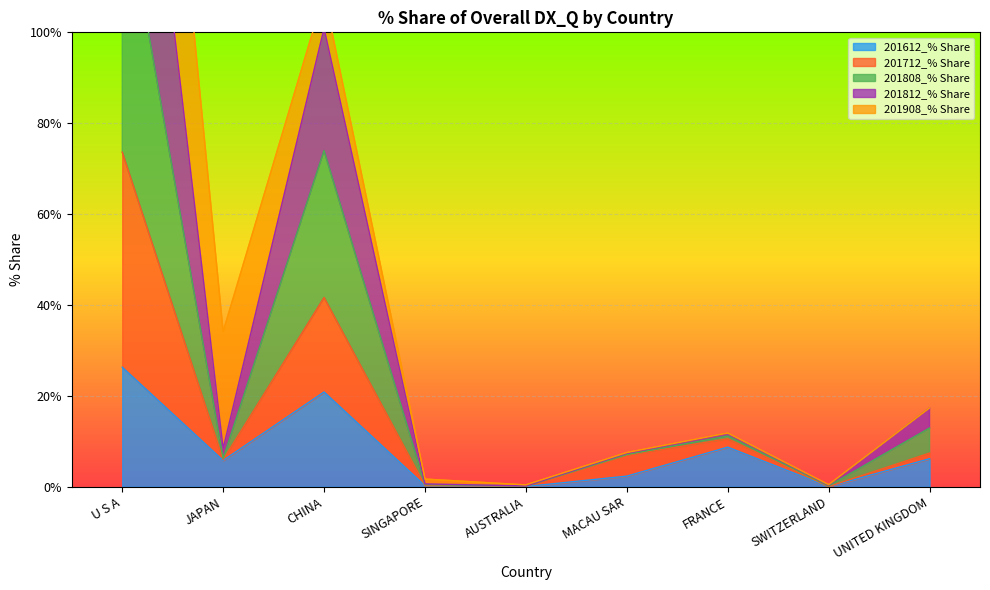

What is the maximum value for 201612_% Share?

26.3